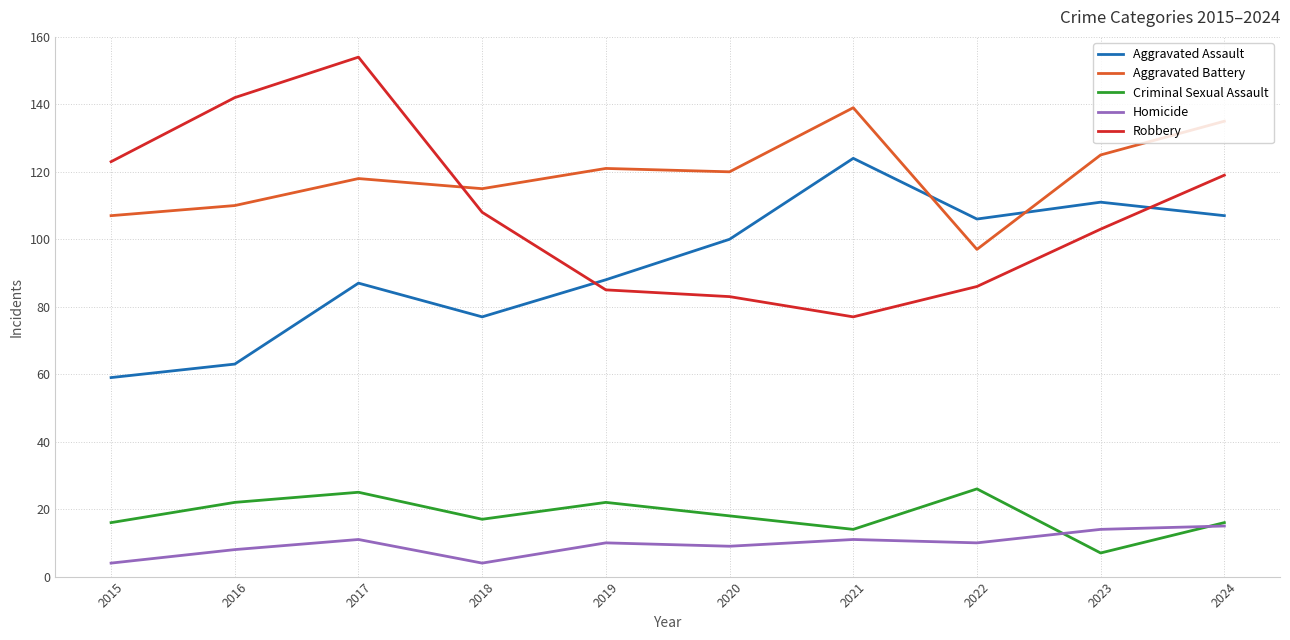

How many lines are shown in the chart?

5